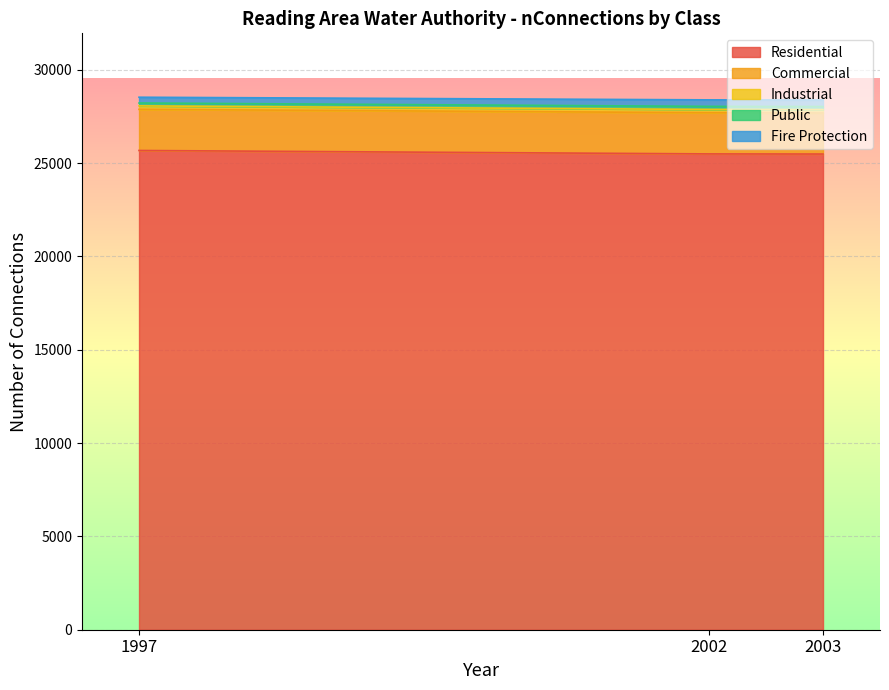

Is it true that Residential equals 5159 at 2002?

False